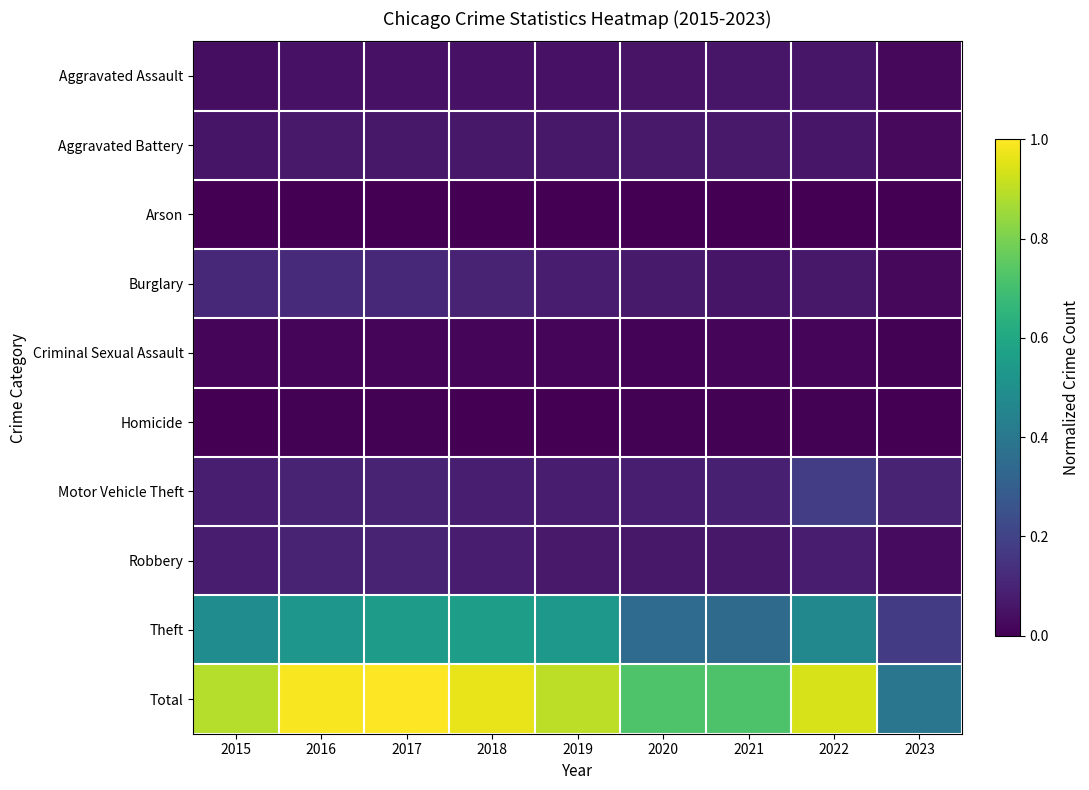

Reading right to left, what are all the values shown in this chart?

Aggravated Assault: 2023=0.0	2022=0.1	2021=0.1	2020=0.1	2019=0.0	2018=0.0	2017=0.0	2016=0.0	2015=0.0
Aggravated Battery: 2023=0.0	2022=0.1	2021=0.1	2020=0.1	2019=0.1	2018=0.1	2017=0.1	2016=0.1	2015=0.1
Arson: 2023=0.0	2022=0.0	2021=0.0	2020=0.0	2019=0.0	2018=0.0	2017=0.0	2016=0.0	2015=0.0
Burglary: 2023=0.0	2022=0.1	2021=0.1	2020=0.1	2019=0.1	2018=0.1	2017=0.1	2016=0.1	2015=0.1
Criminal Sexual Assault: 2023=0.0	2022=0.0	2021=0.0	2020=0.0	2019=0.0	2018=0.0	2017=0.0	2016=0.0	2015=0.0
Homicide: 2023=0.0	2022=0.0	2021=0.0	2020=0.0	2019=0.0	2018=0.0	2017=0.0	2016=0.0	2015=0.0
Motor Vehicle Theft: 2023=0.1	2022=0.2	2021=0.1	2020=0.1	2019=0.1	2018=0.1	2017=0.1	2016=0.1	2015=0.1
Robbery: 2023=0.0	2022=0.1	2021=0.1	2020=0.1	2019=0.1	2018=0.1	2017=0.1	2016=0.1	2015=0.1
Theft: 2023=0.2	2022=0.5	2021=0.3	2020=0.4	2019=0.5	2018=0.6	2017=0.5	2016=0.5	2015=0.5
Total: 2023=0.4	2022=0.9	2021=0.7	2020=0.7	2019=0.9	2018=1.0	2017=1.0	2016=1.0	2015=0.9